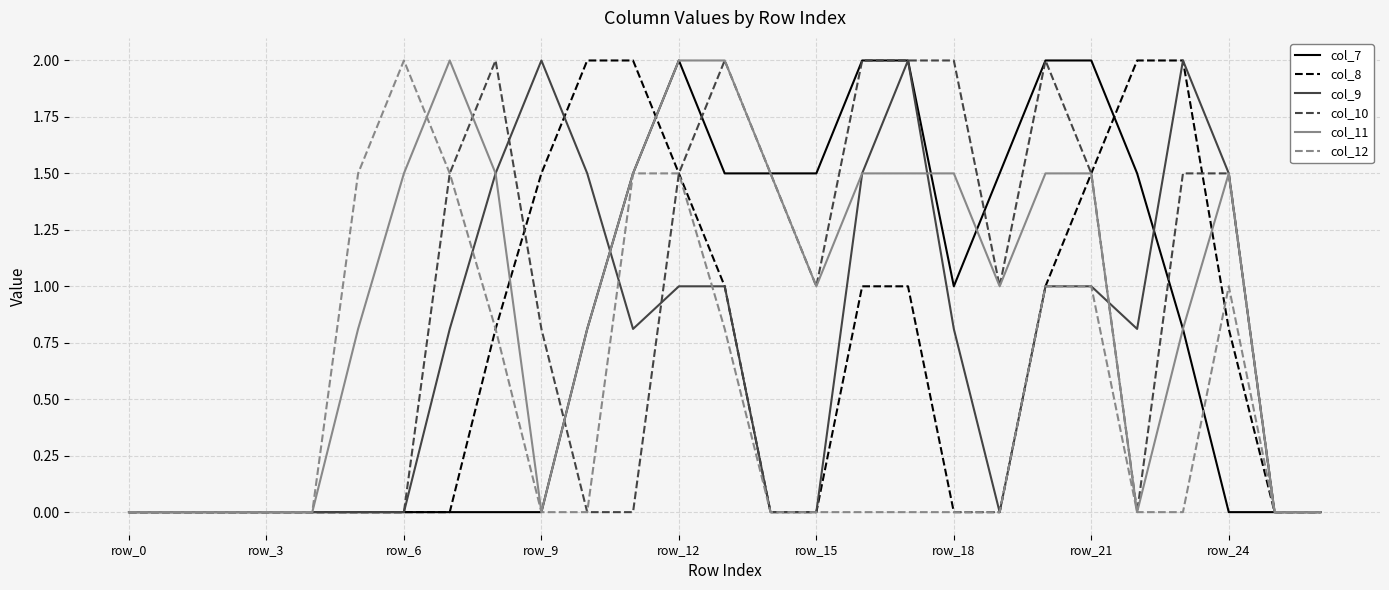

What is the label of the 27th point from the right?

row_0